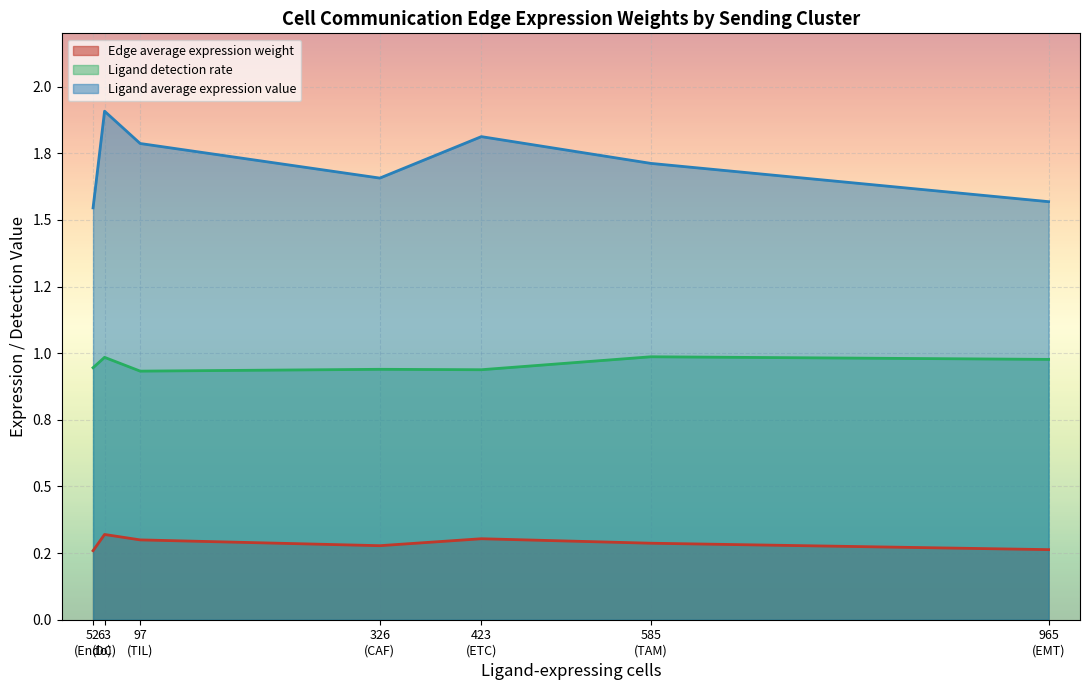

What is the difference between the maximum and minimum values in the Ligand average expression value series?

0.4